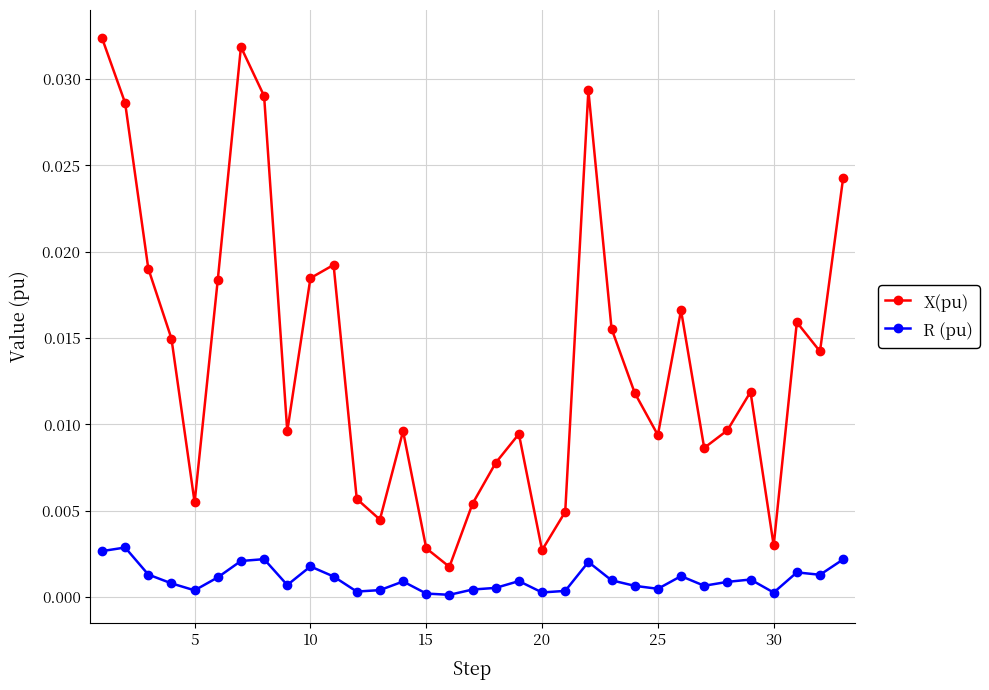

What are all the series names shown in the legend?

X(pu), R (pu)